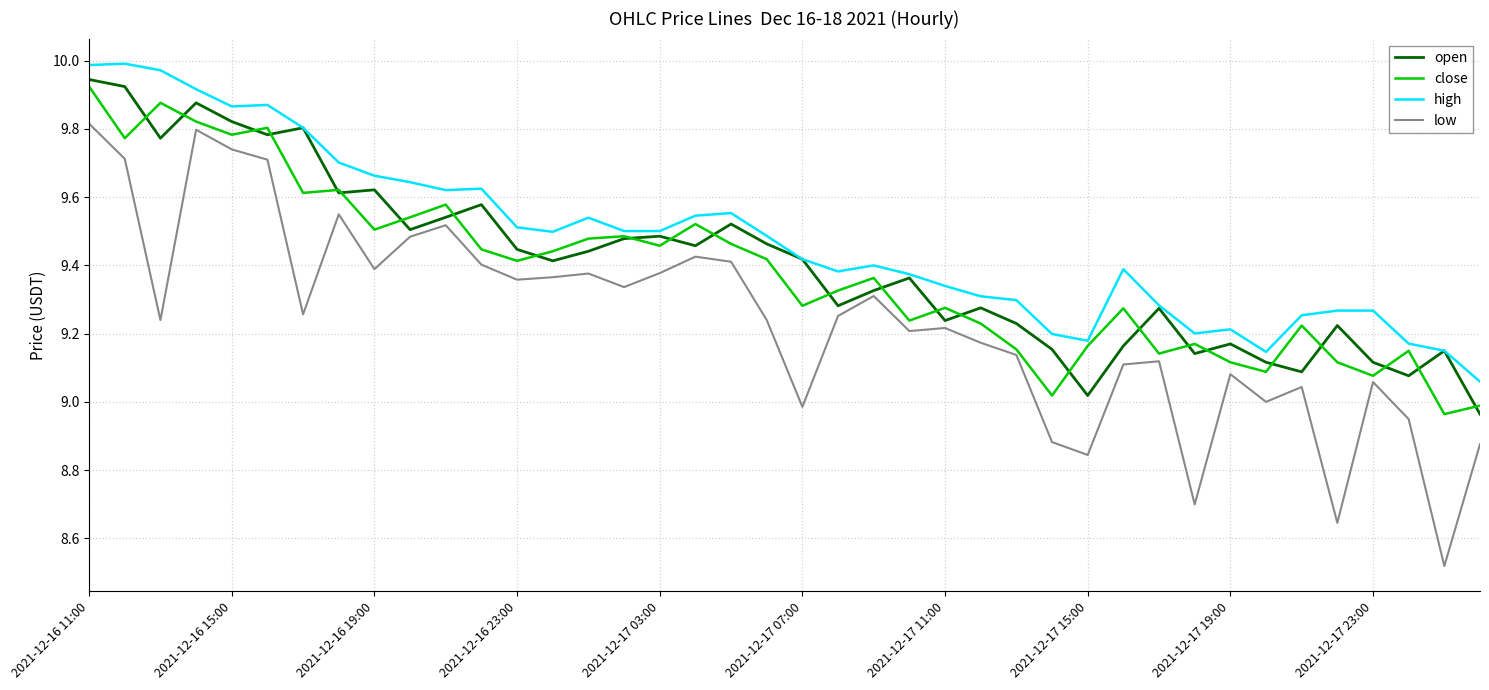

Which series has the widest spread of values?

low